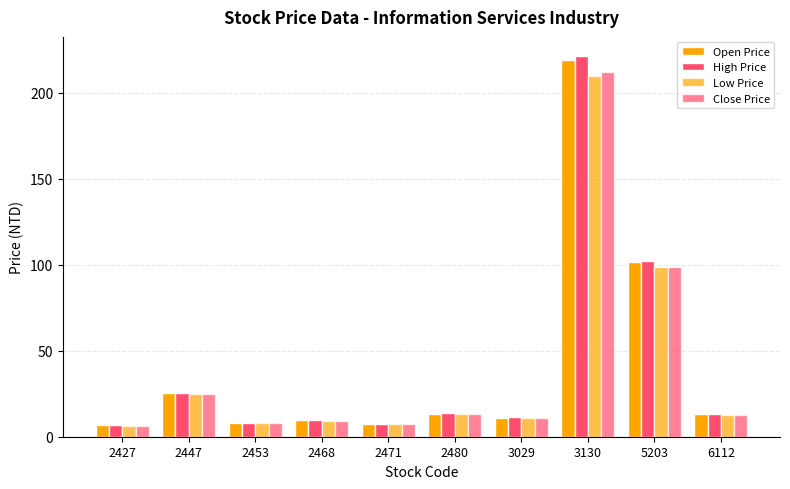

Does the chart contain stacked bars?

No